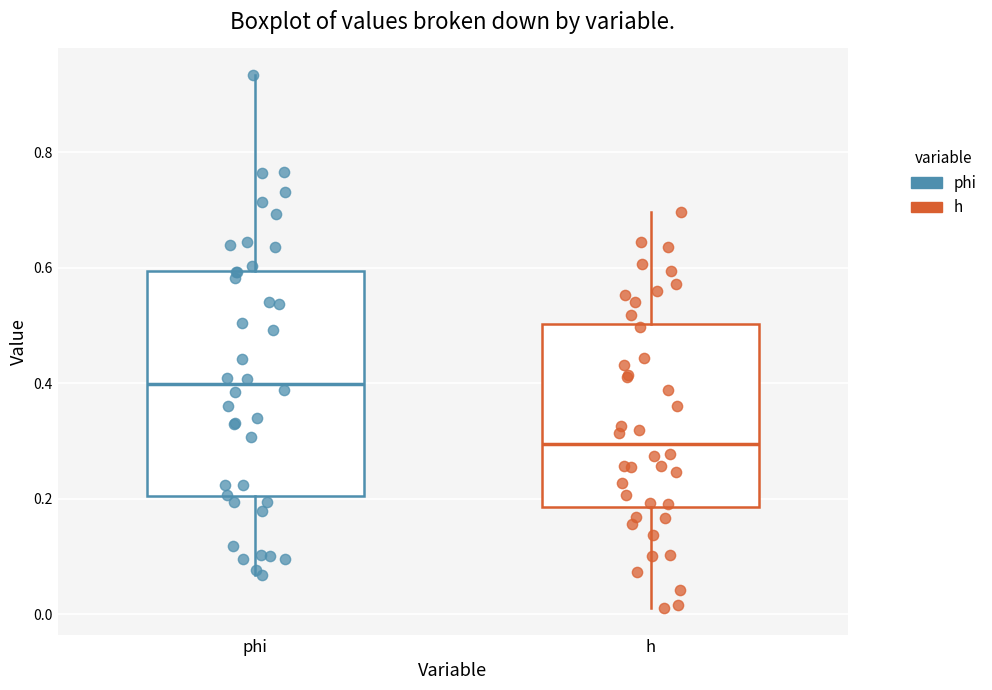

Which box's median line is the lowest?

h